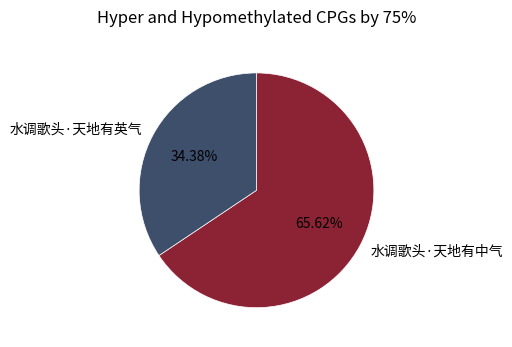

The 水调歌头·天地有中气 slice represents 72% of the pie. True or false?

False